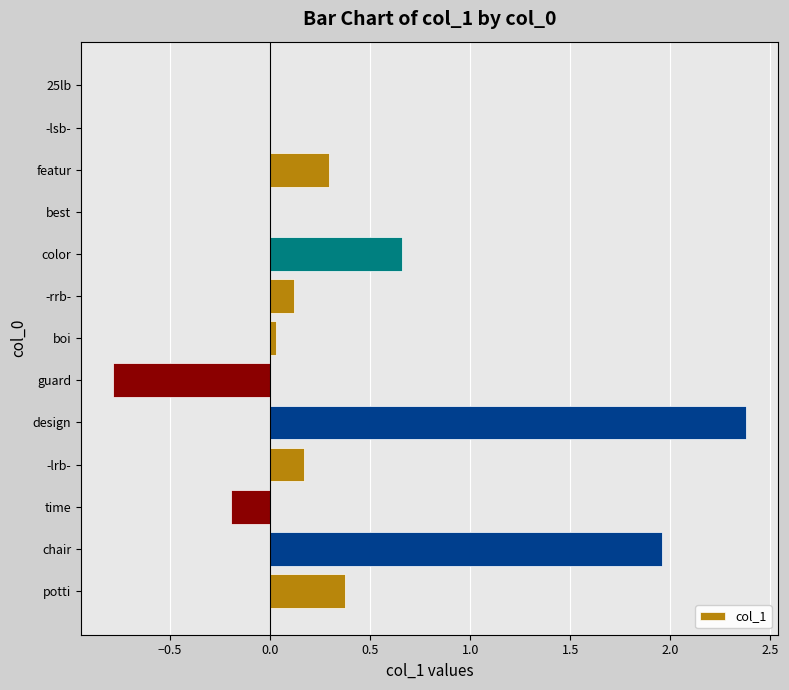

True or false: the data shows 0.4 at color.

False